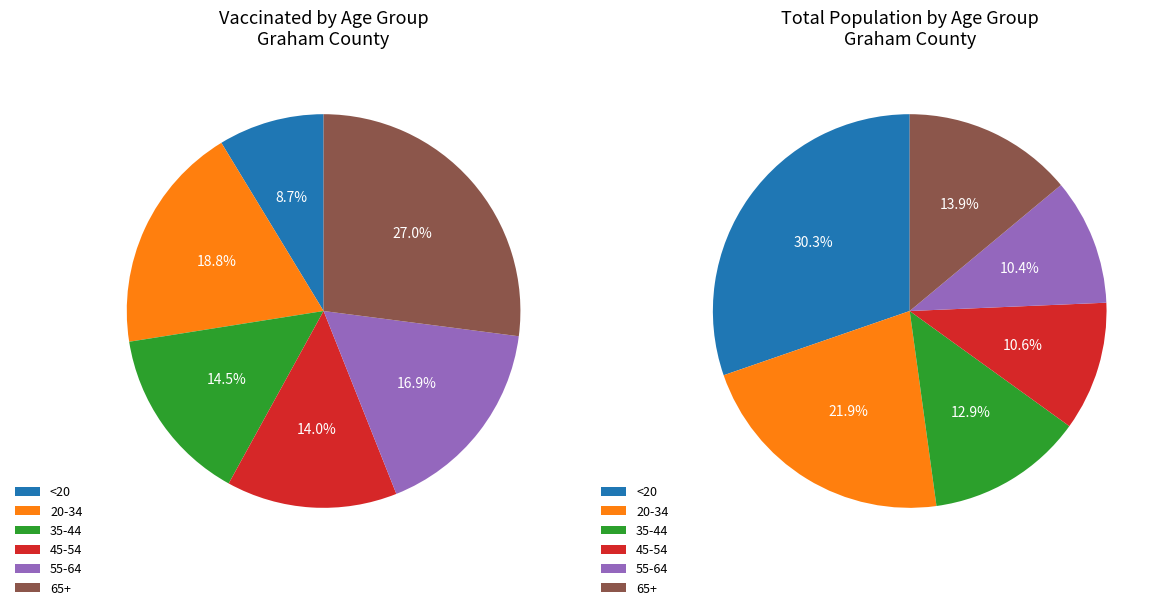

To the nearest percent, what percentage of the pie is 65+?

27%